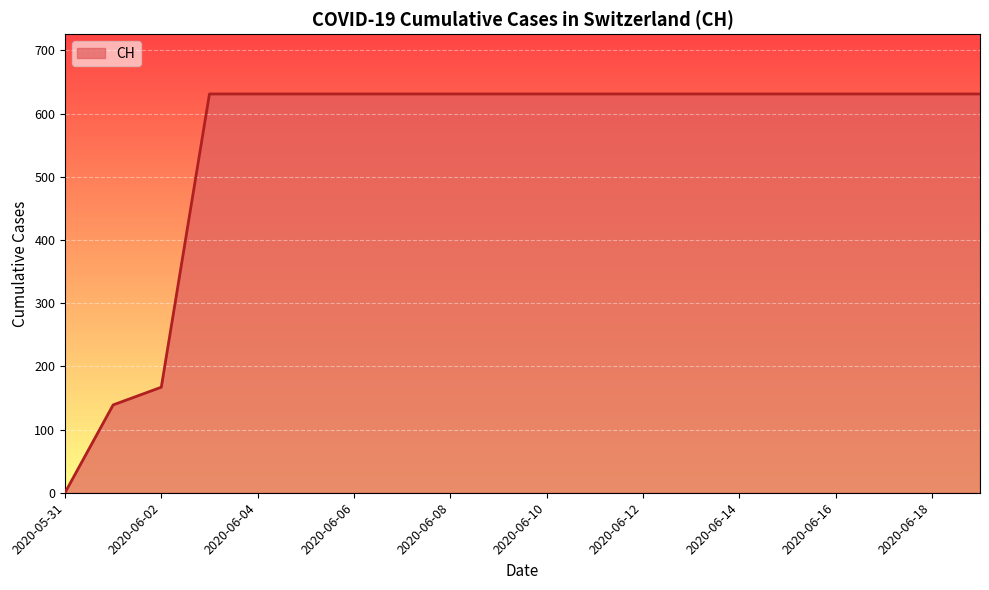

What is the difference between the maximum and minimum values?

631